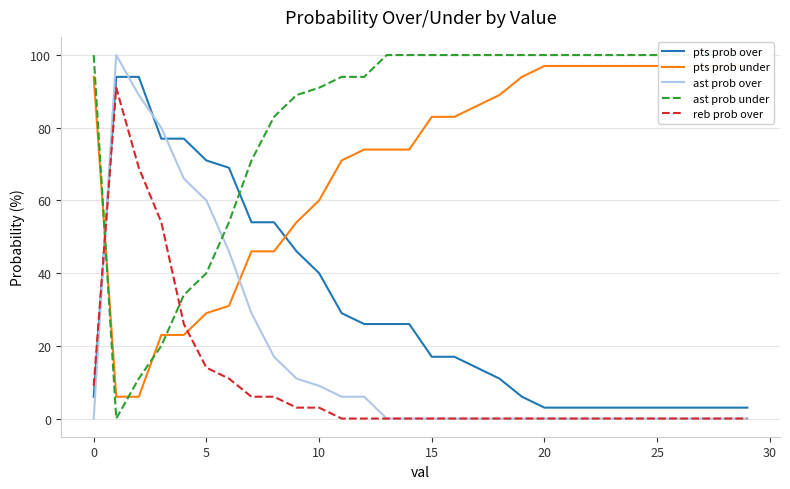

What is the maximum value shown in the chart?

100